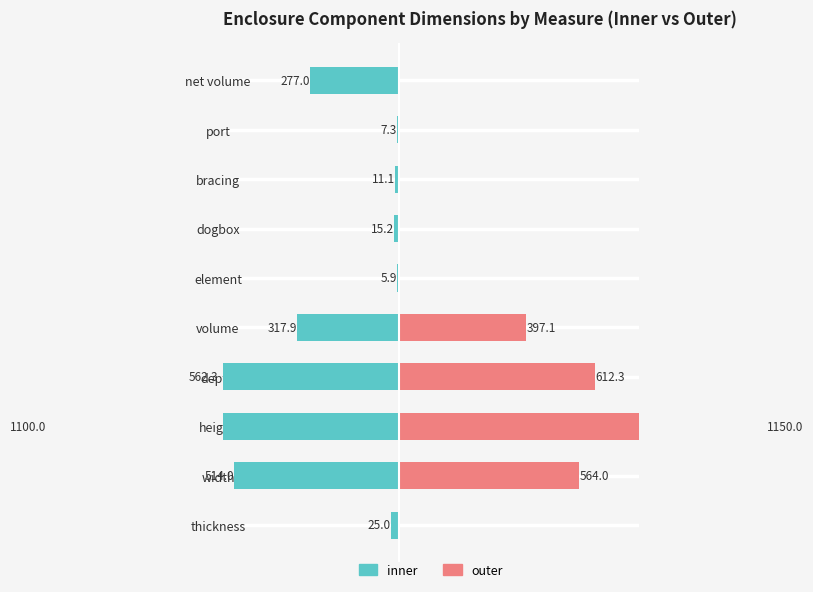

Count the number of categories in the chart.

10